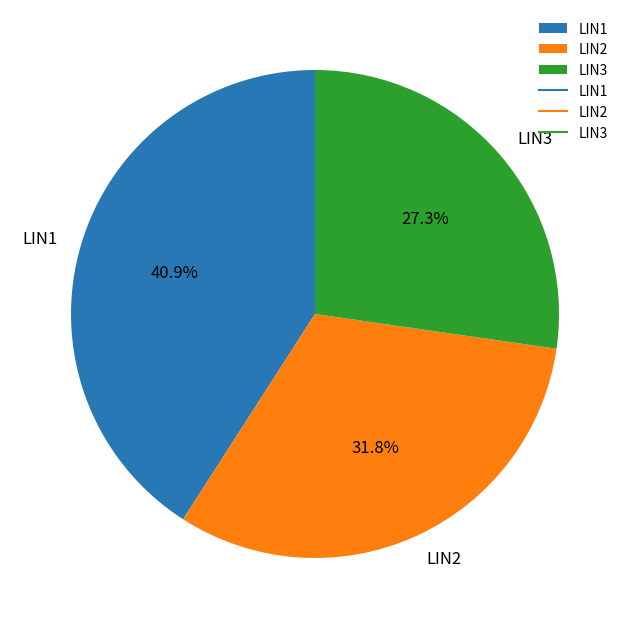

Which has a higher value, LIN2 or LIN3?

LIN2